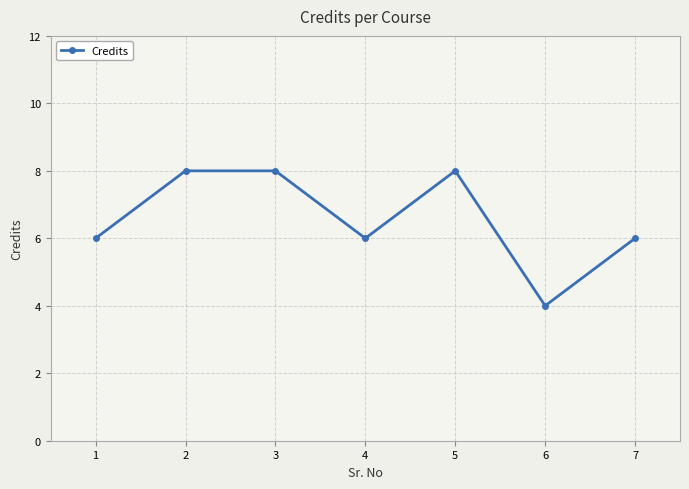

True or false: there are more than 2 points higher than both neighbors.

False